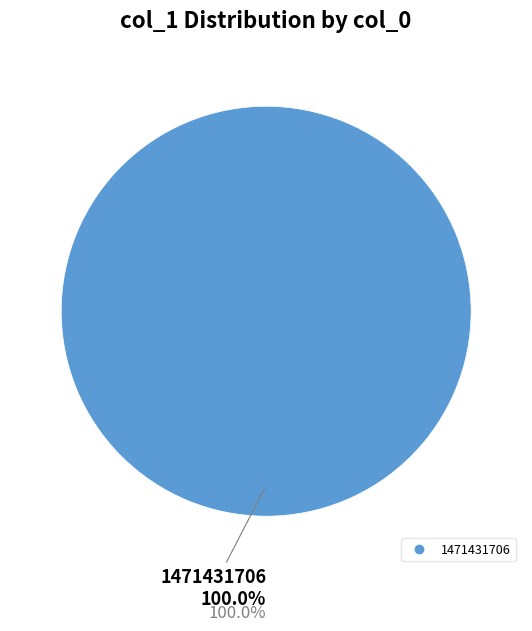

What percentage is the 1471431706 slice, to the nearest percent?

100%